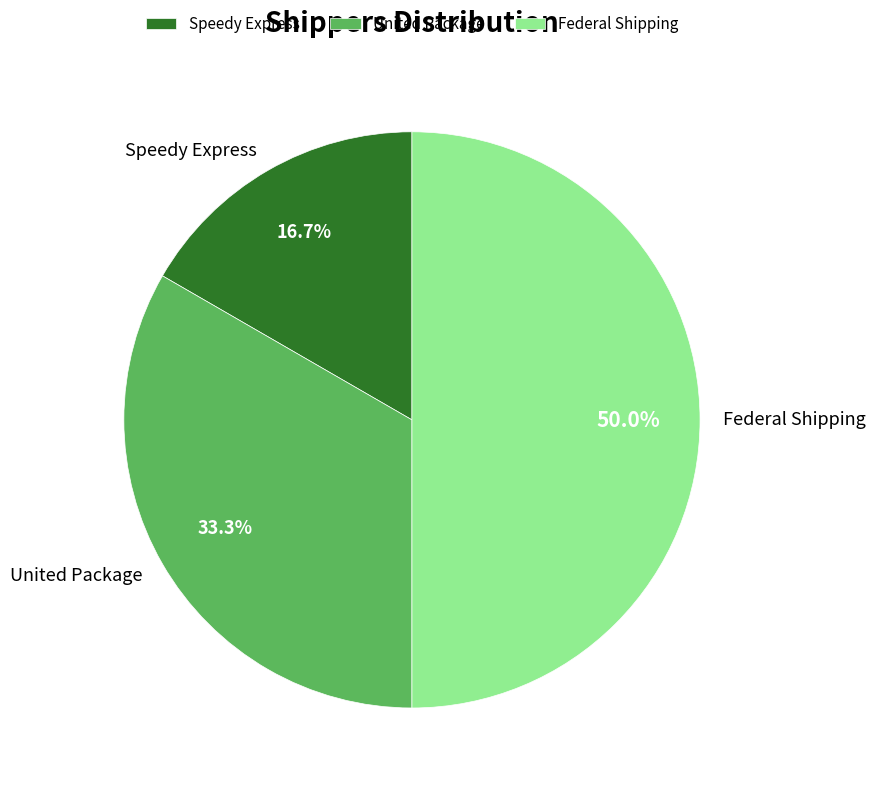

Does United Package account for over 50% of the chart?

No